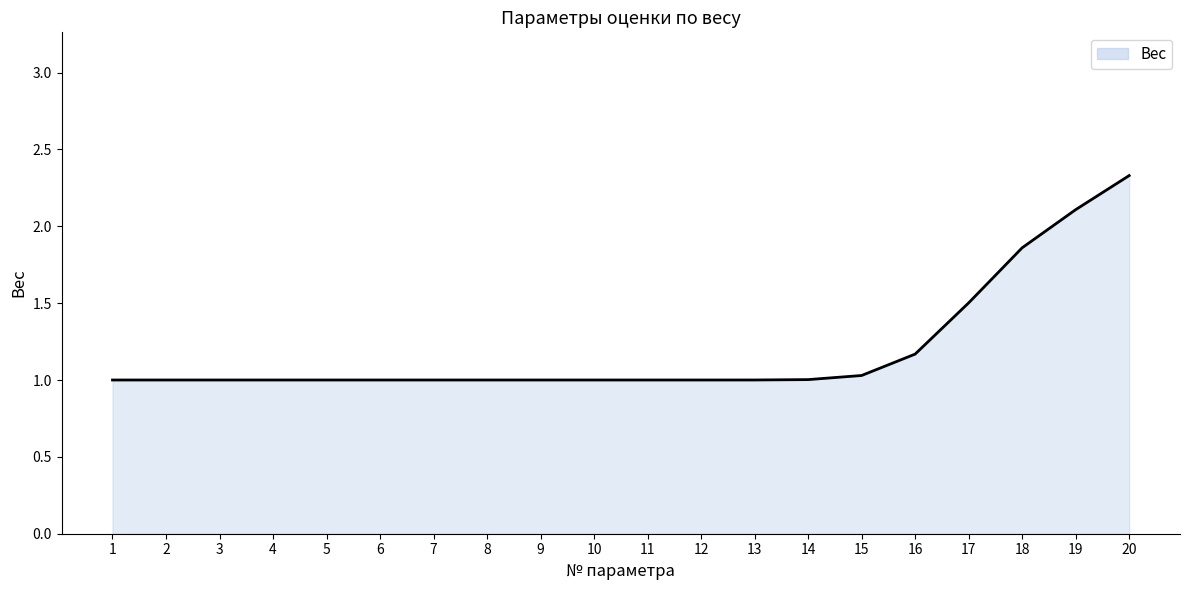

The chart shows a value of 0.4 at 6. True or false?

False